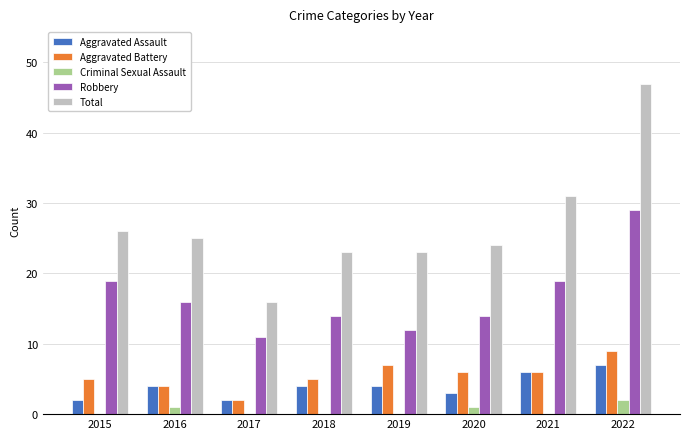

Between 2017 and 2018, which series saw the biggest shift?

Total